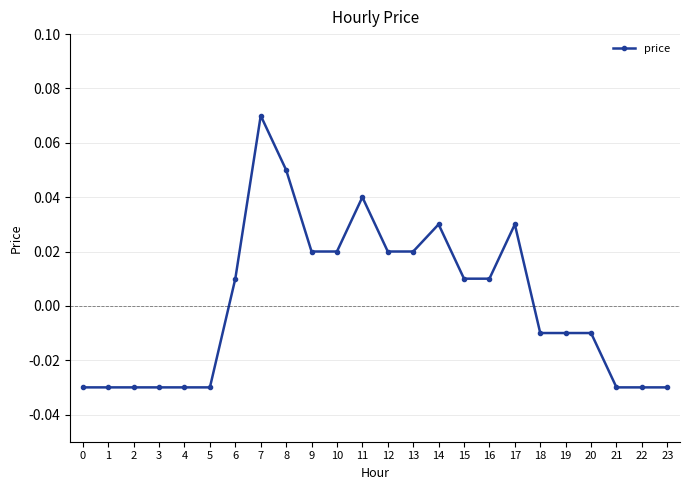

True or false: the data has more than 0 interior local peaks.

True